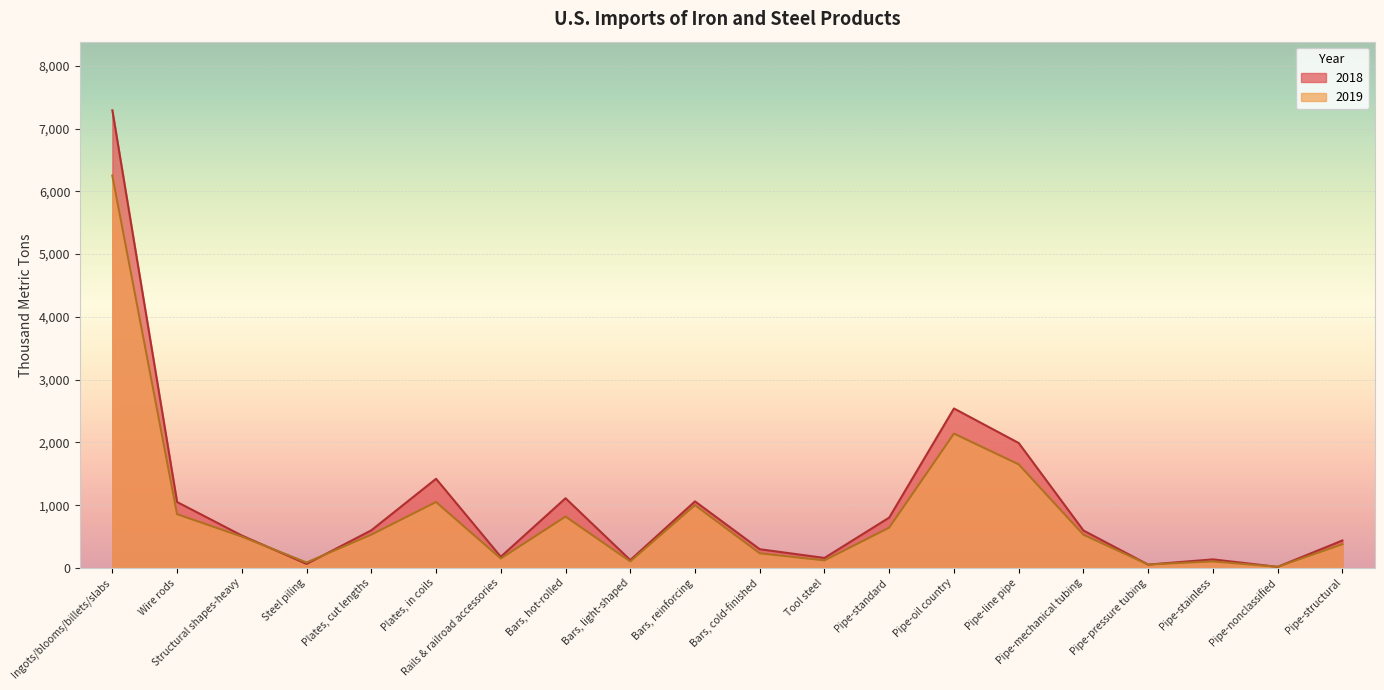

Where is 2018 nearest to the value 3653?

Pipe-oil country